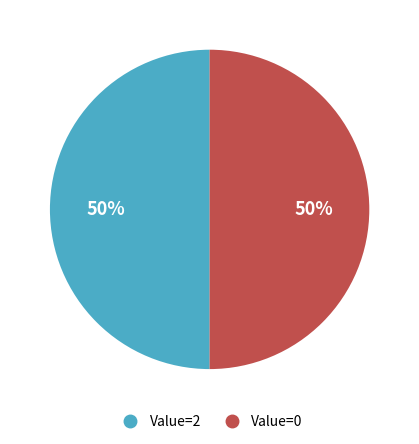

To the nearest percent, what is the average slice percentage?

50%